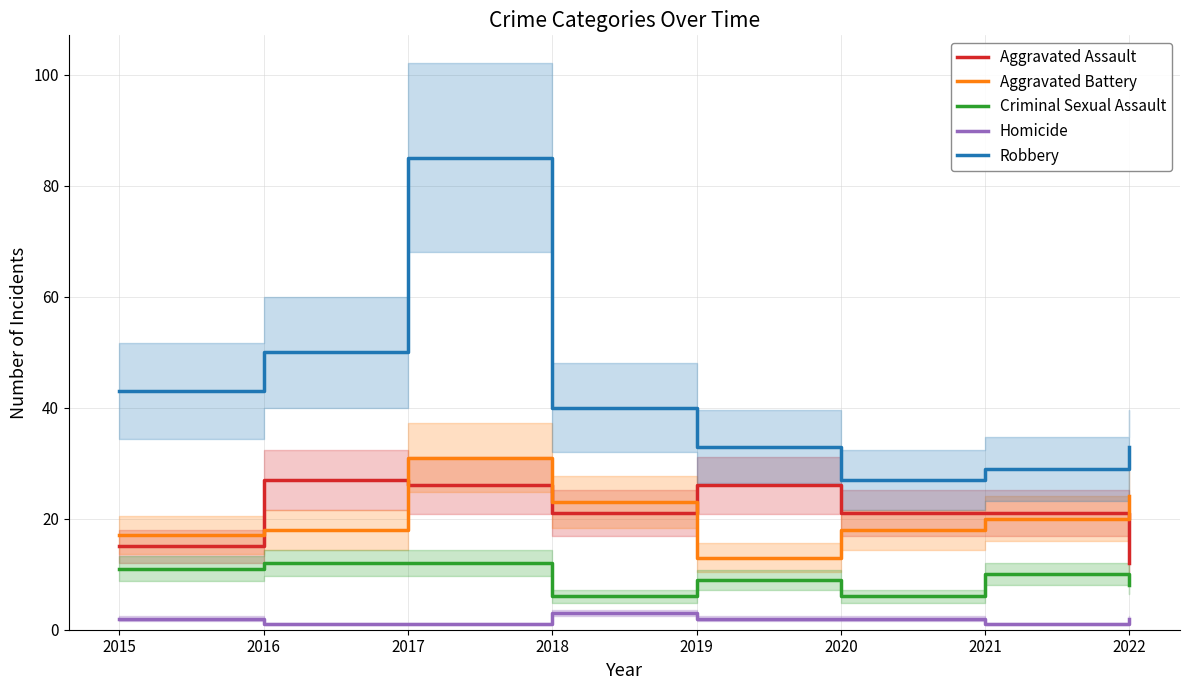

What value does the Robbery series have at 2019, to the nearest 5?

35